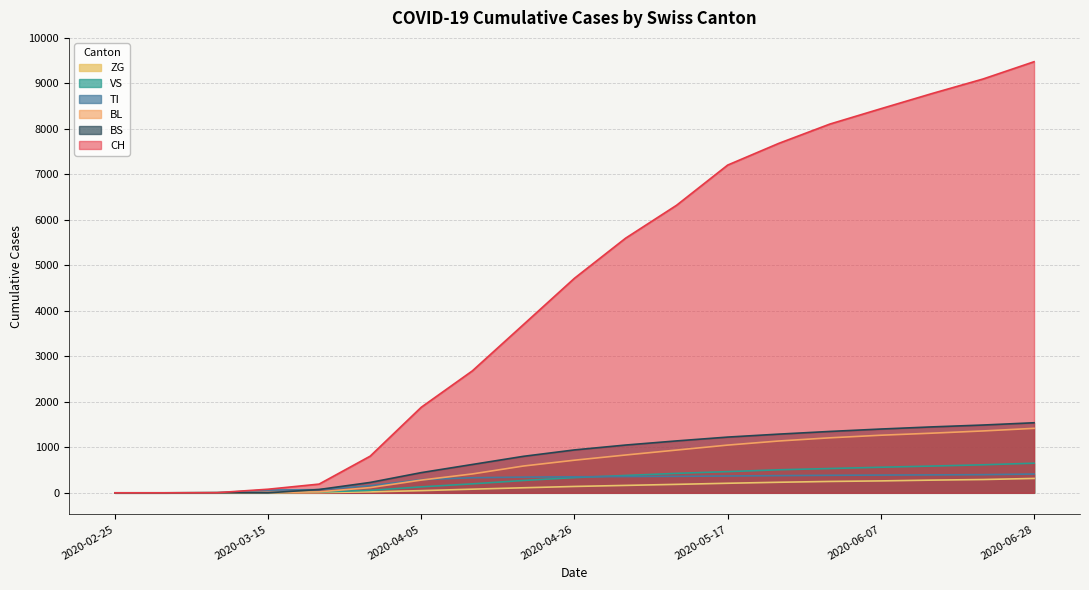

What are all the series names shown in the legend?

ZG, VS, TI, BL, BS, CH